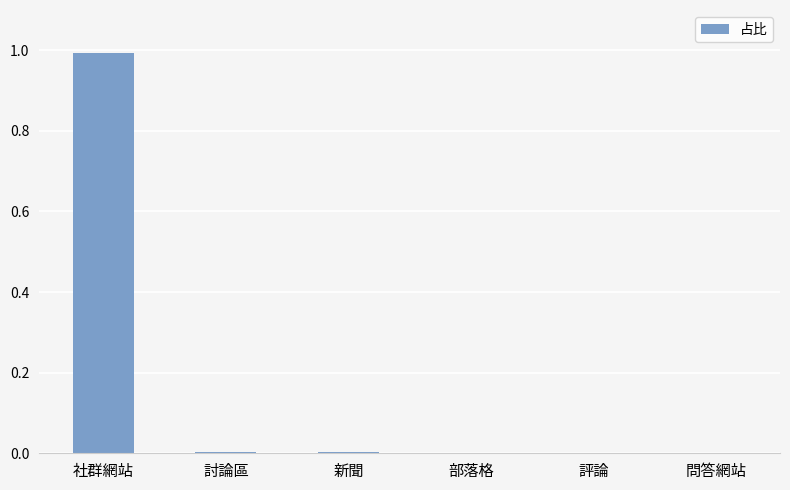

How many distinct data groups are displayed?

1